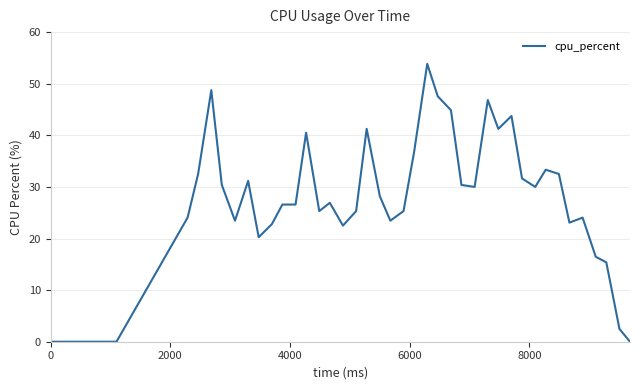

Does the chart display data point markers on the line(s)?

No